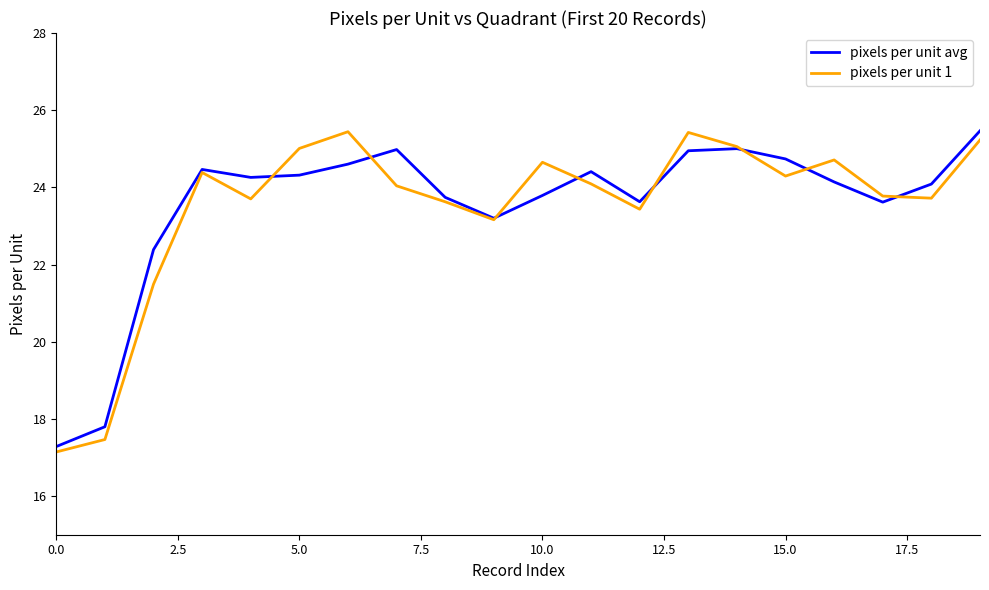

What is the minimum value for pixels per unit 1?

17.1